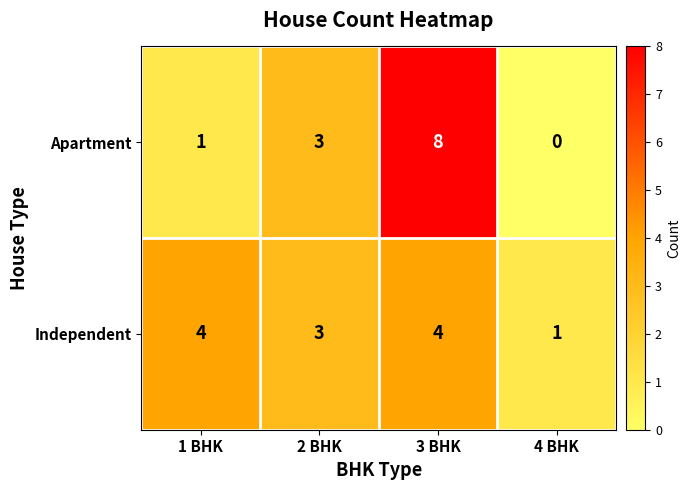

What is the sum of the Independent values at 2 BHK and 1 BHK?

7